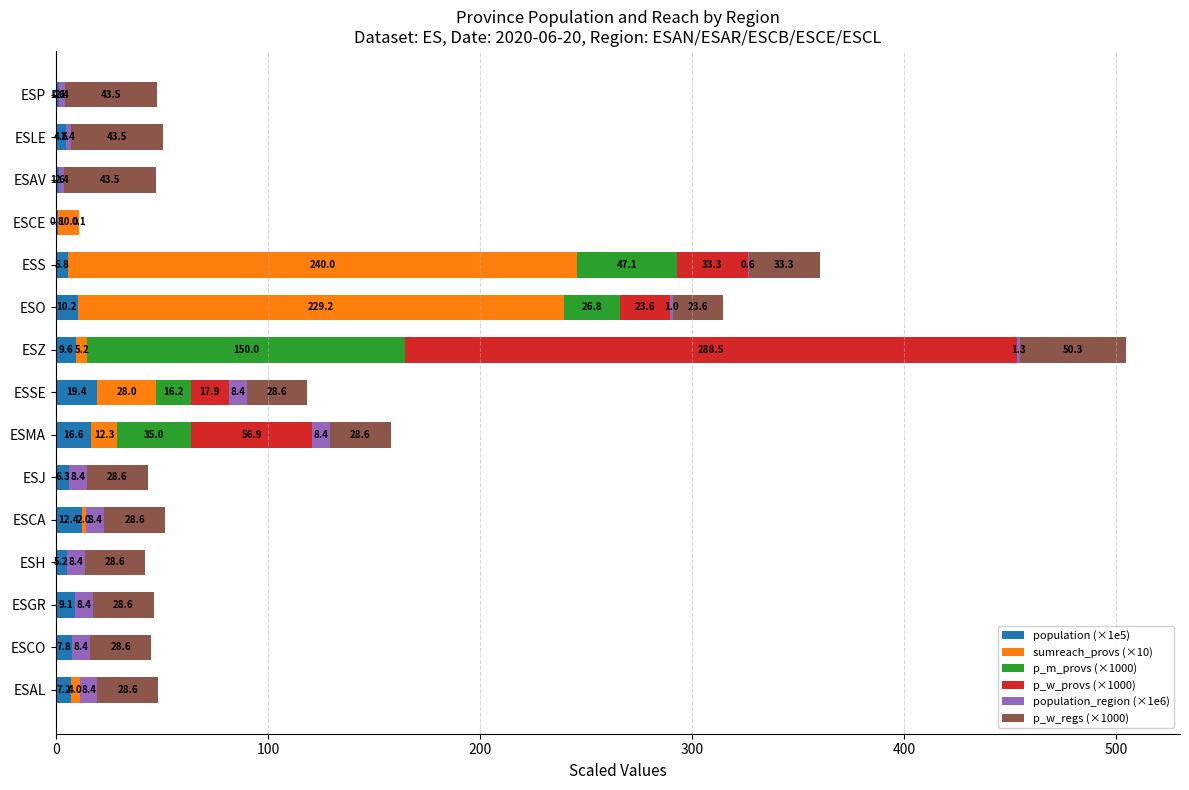

At which category is the sum across all series the highest?

ESZ